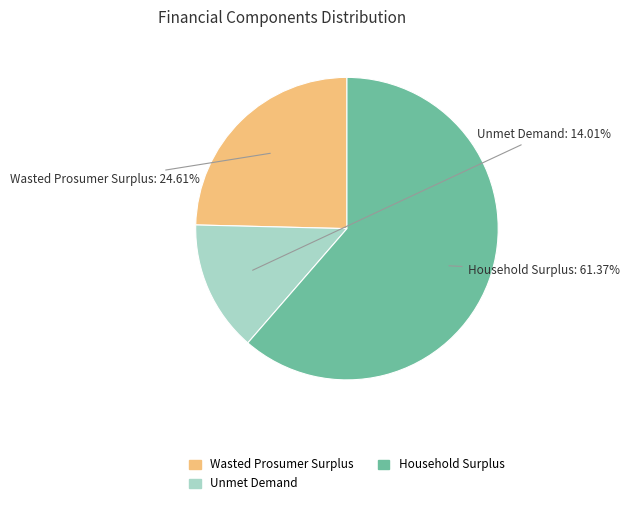

To the nearest percent, what percentage of the pie is Household Surplus?

61%